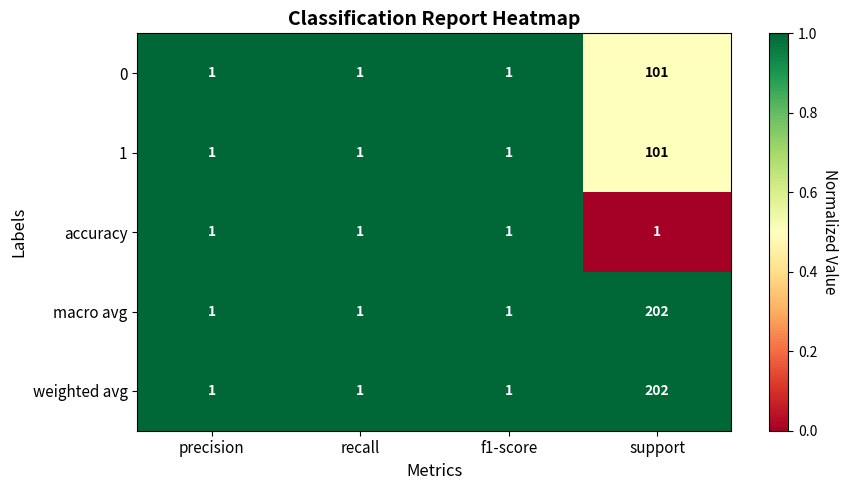

What is the difference between the highest and lowest values at support?

201